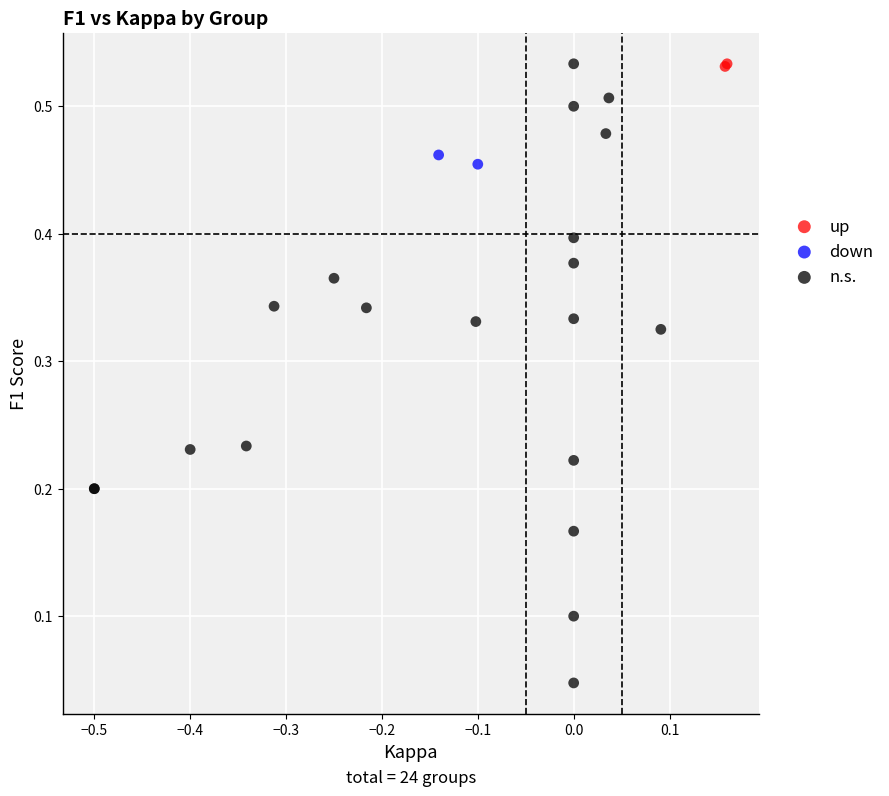

What are all the series names shown in the legend?

up, down, n.s.